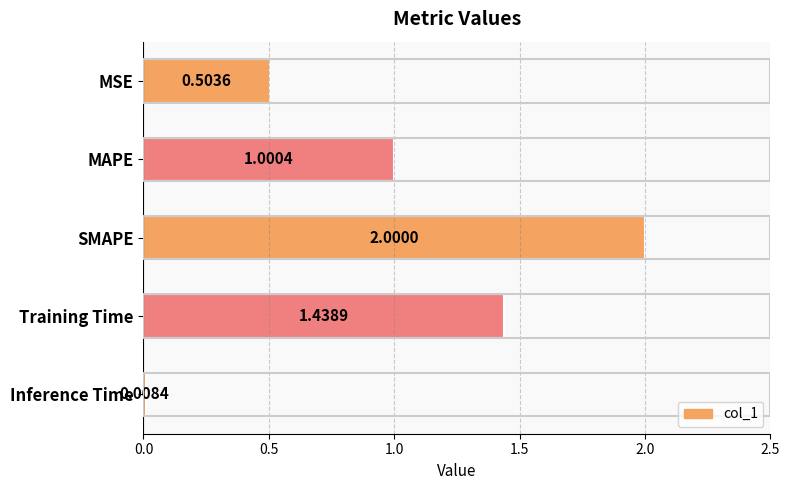

Does the chart contain any negative values?

No